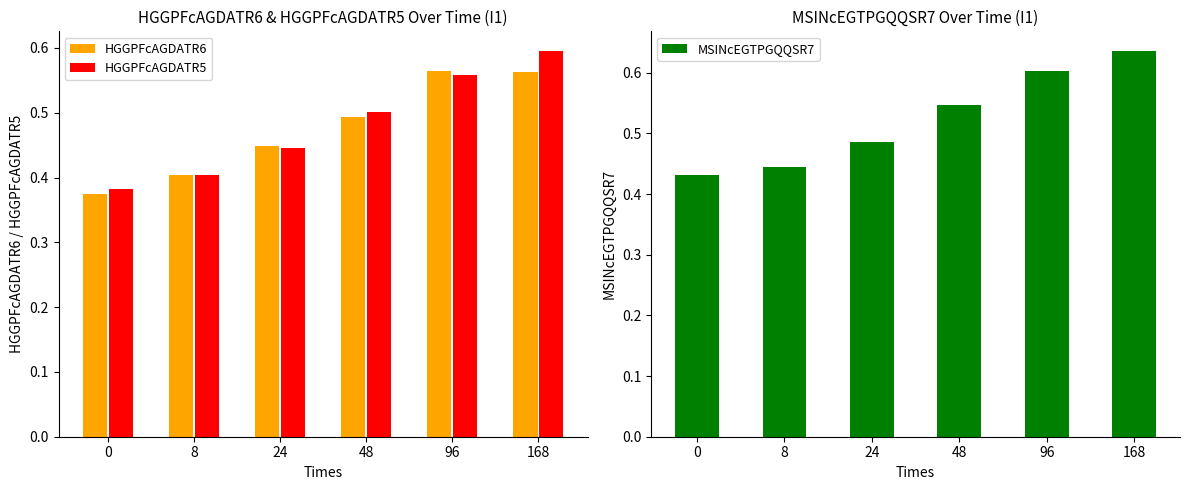

What is the maximum value shown in the chart?

0.6